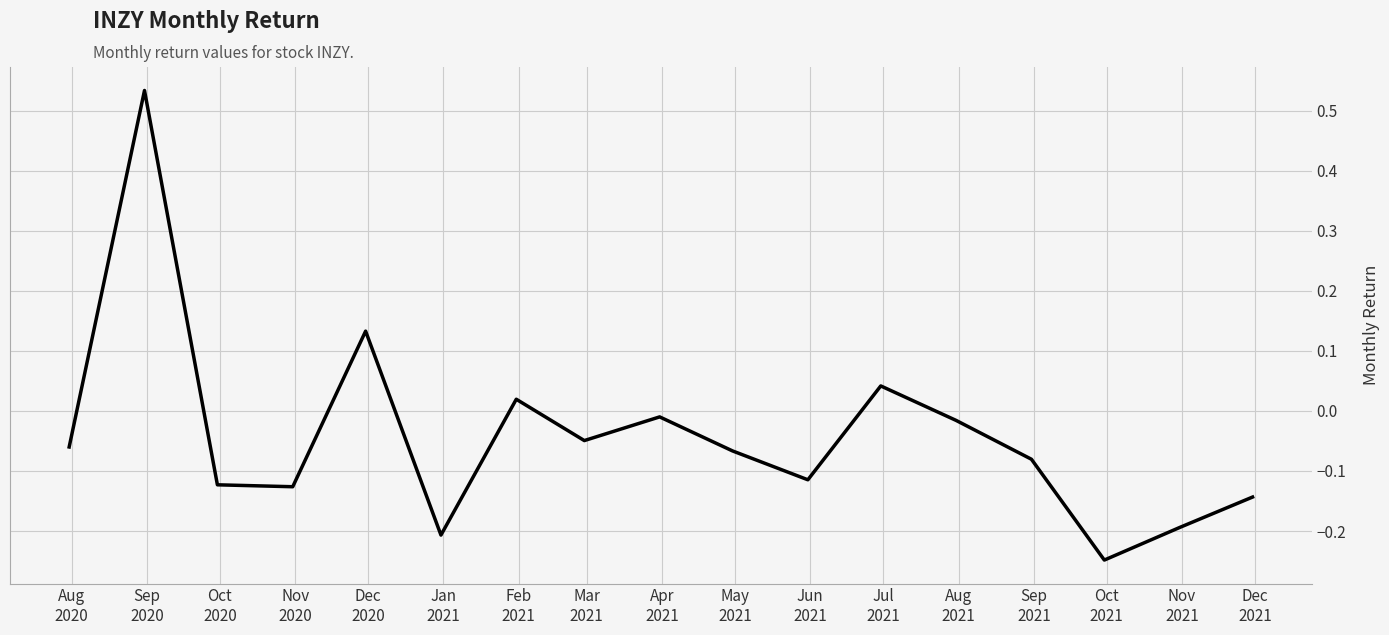

What is the difference between the maximum and minimum values?

0.8